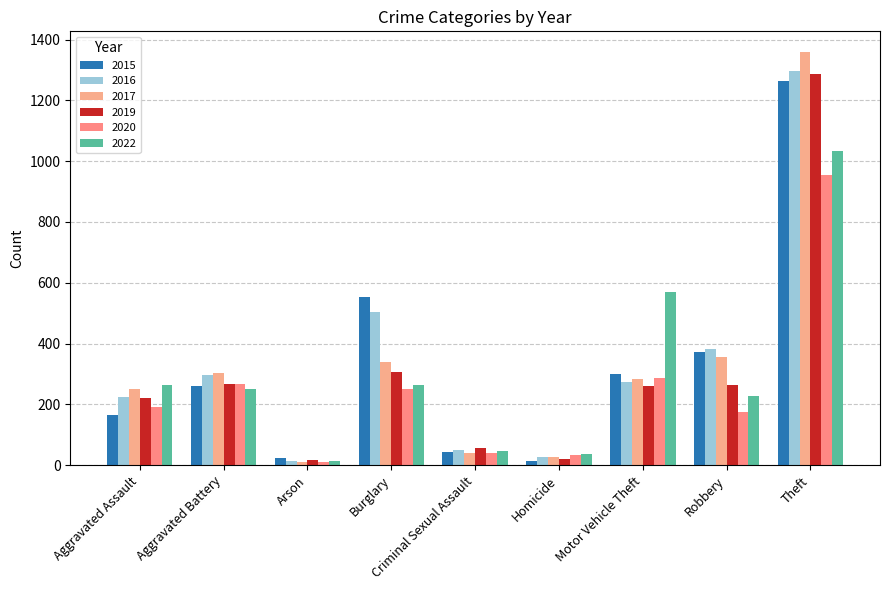

The 2022 series shows 1442 at Theft. True or false?

False